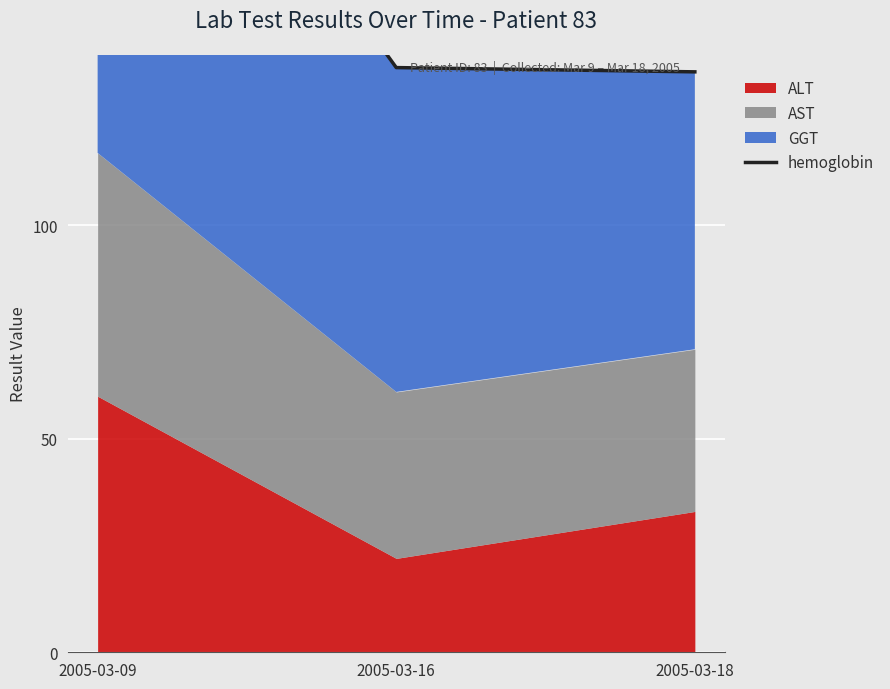

What is the change in value from 2005-03-09 to 2005-03-16?

-97